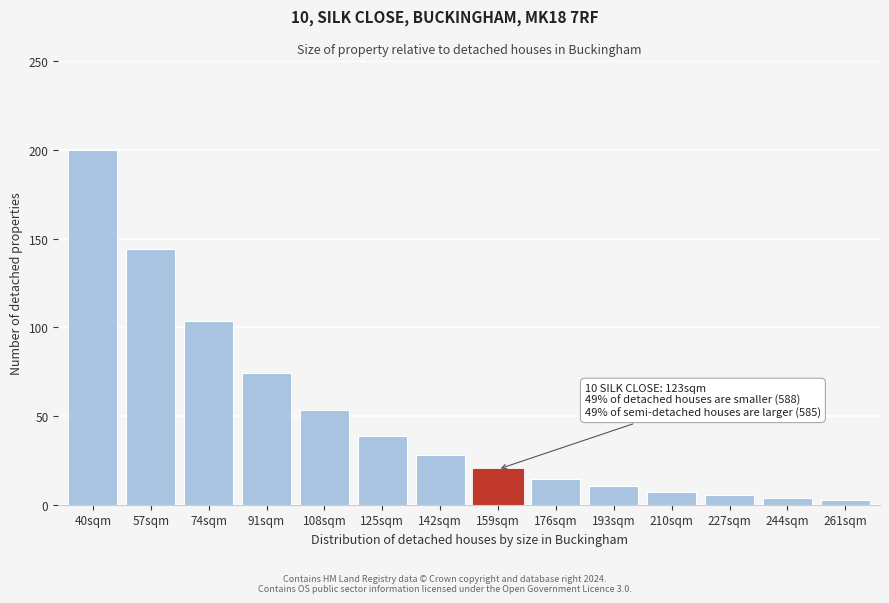

Reading left to right, transcribe all the data shown in this chart.

200.0	143.9	103.6	74.6	53.7	38.6	27.8	20.0	14.4	10.4	7.5	5.4	3.9	2.8